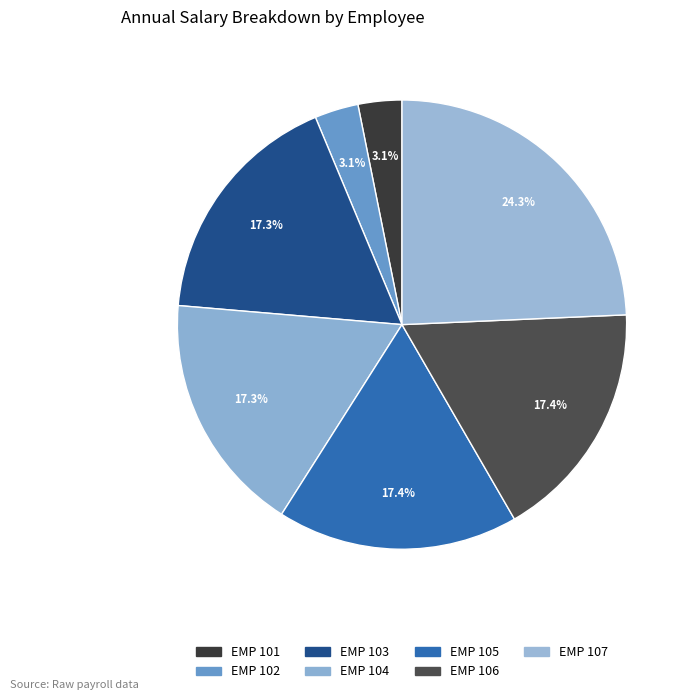

How many segments does this pie chart have?

7